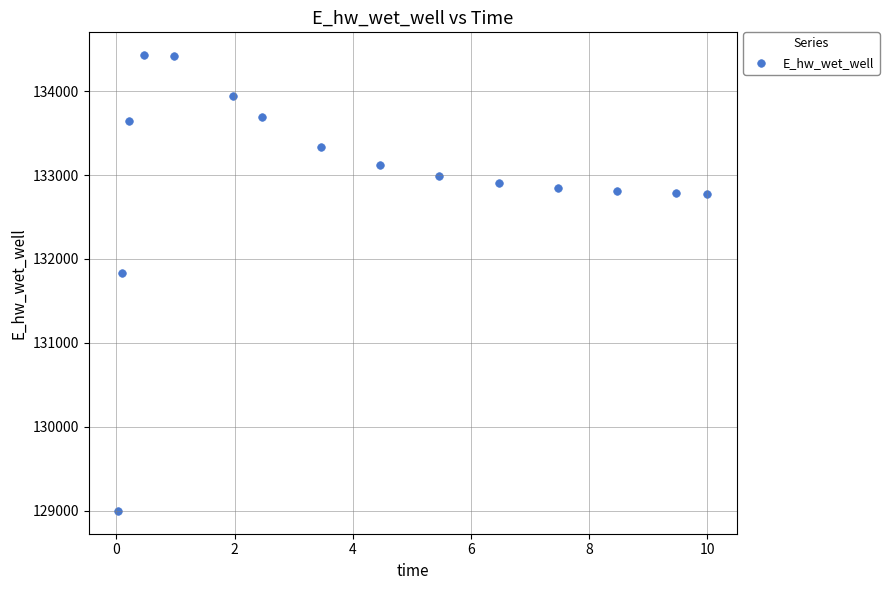

What Y value in the scatter plot is closest to 131713?

131830.8